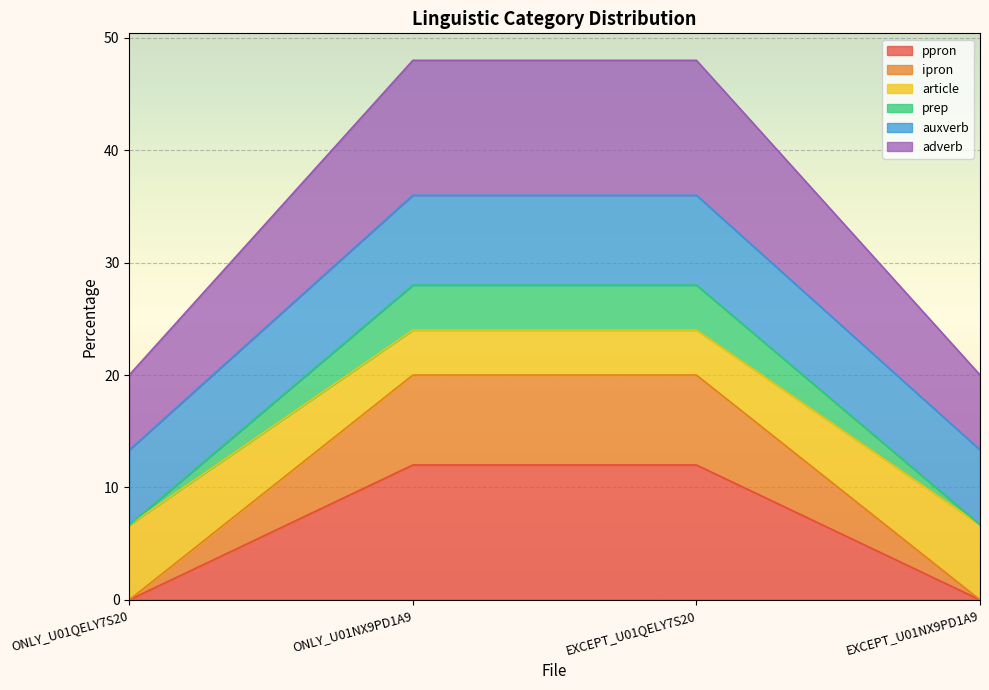

True or false: adverb has more than 2 points higher than both neighbors.

False